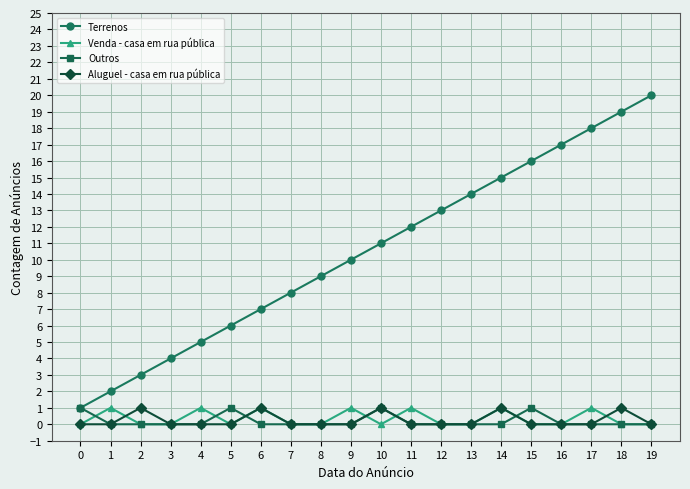

What is the difference between the highest and lowest values at 10?

11